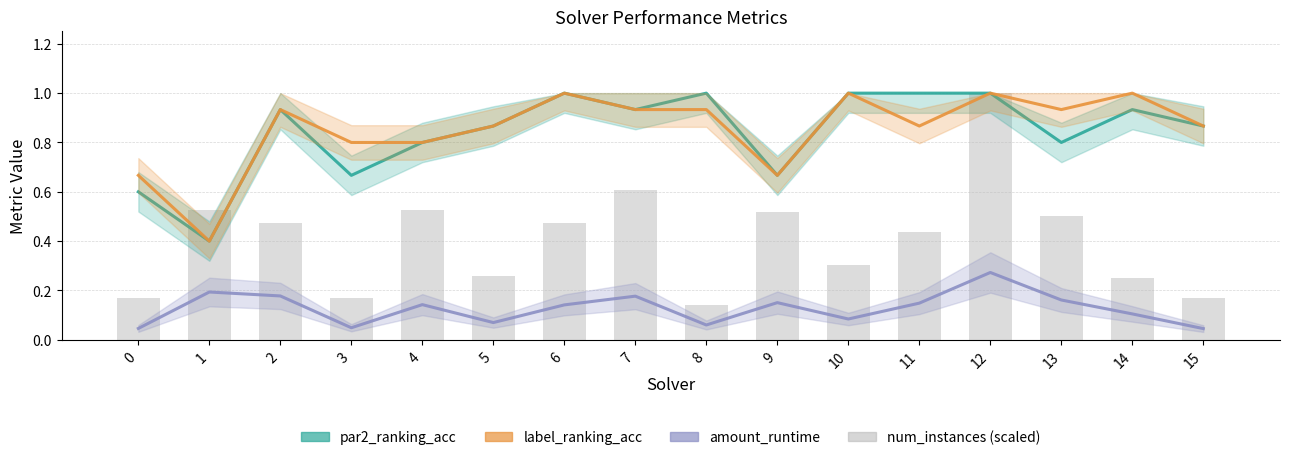

At which label does amount_runtime reach its peak?

12